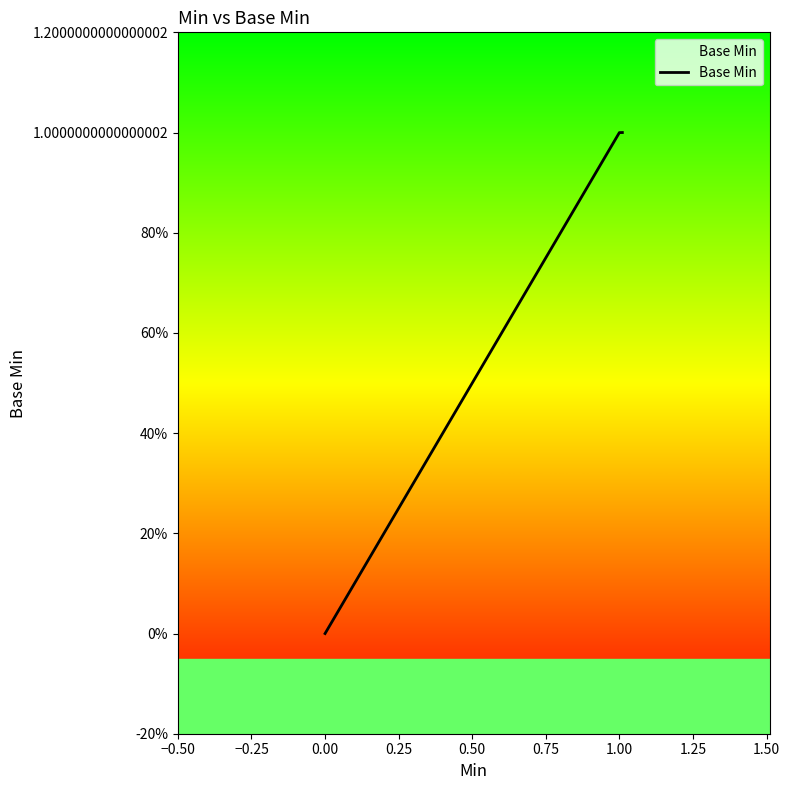

Does the chart display data point markers on the line(s)?

No